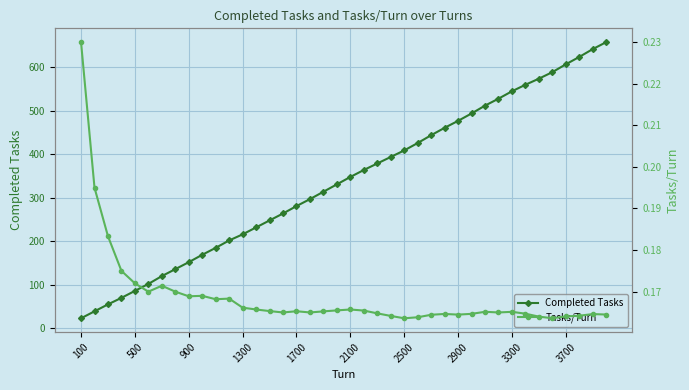

What are all the series names shown in the legend?

Completed Tasks, Tasks/Turn